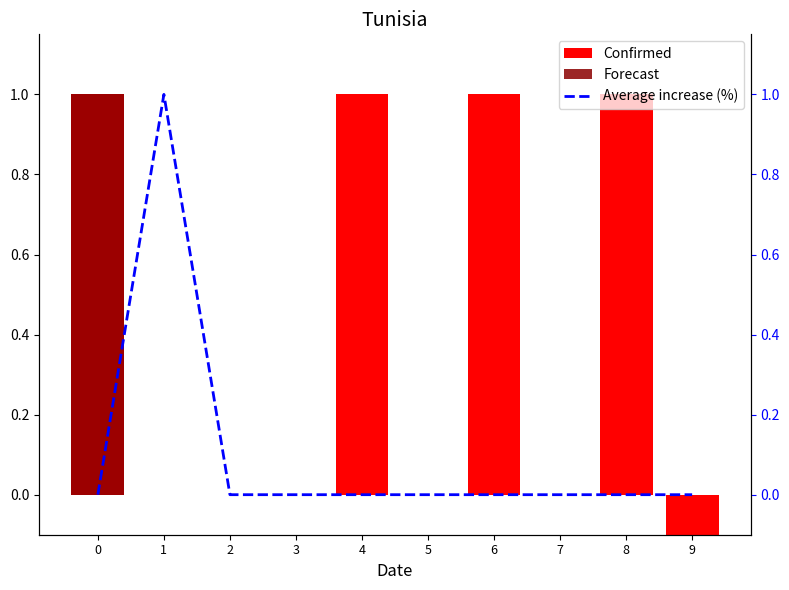

Rank the series at 1 from highest to lowest value.

Average increase (%), Confirmed, Forecast